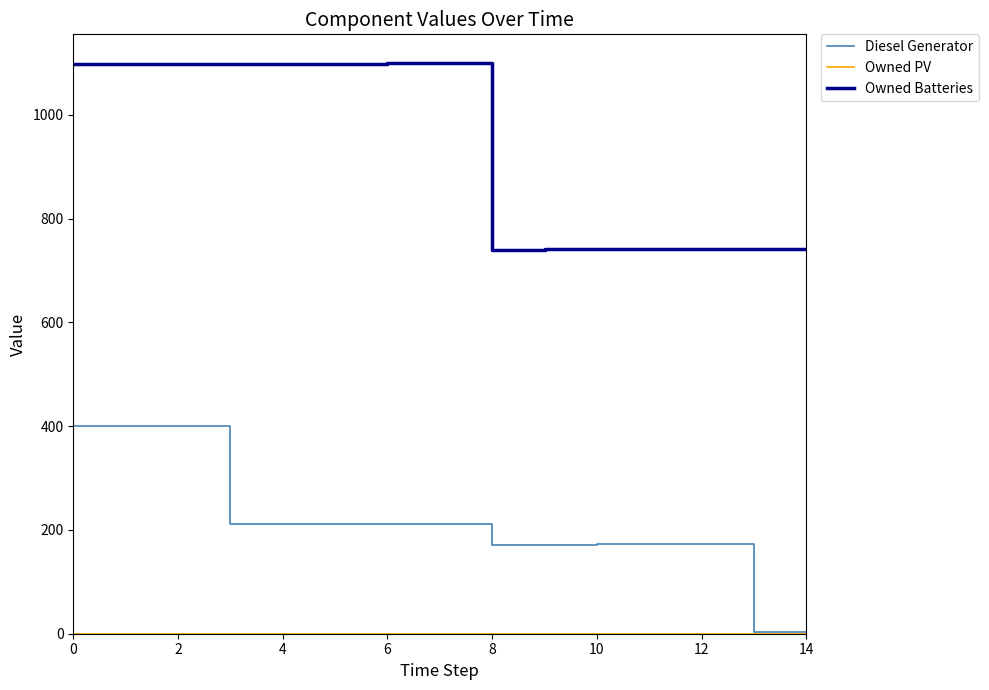

Which series has the largest total across all categories?

Owned Batteries